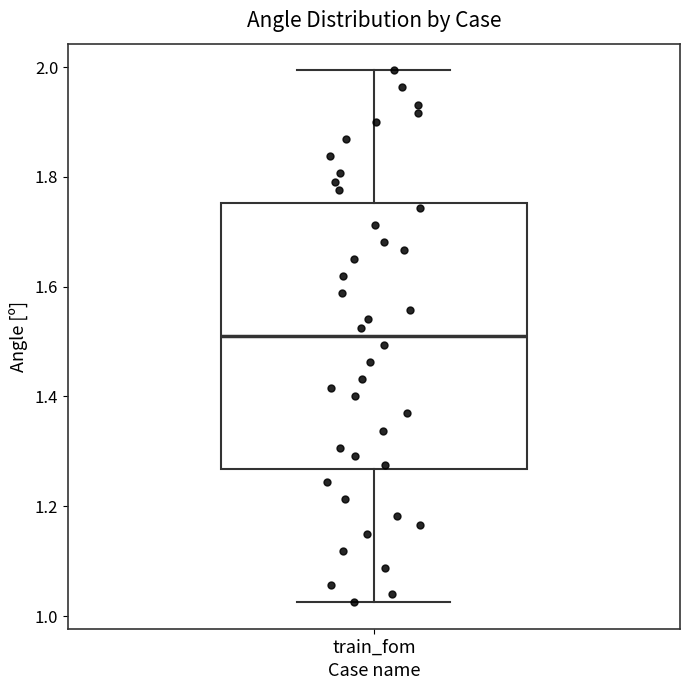

Transcribe this box plot: give where the median line is, the range the box spans, and where the two whiskers end, as read against the y-axis. The values are not printed on the chart, so give them approximately, as read against the axis.

median 1.50, box 1.26 to 1.76, whiskers 1.02 to 2.00